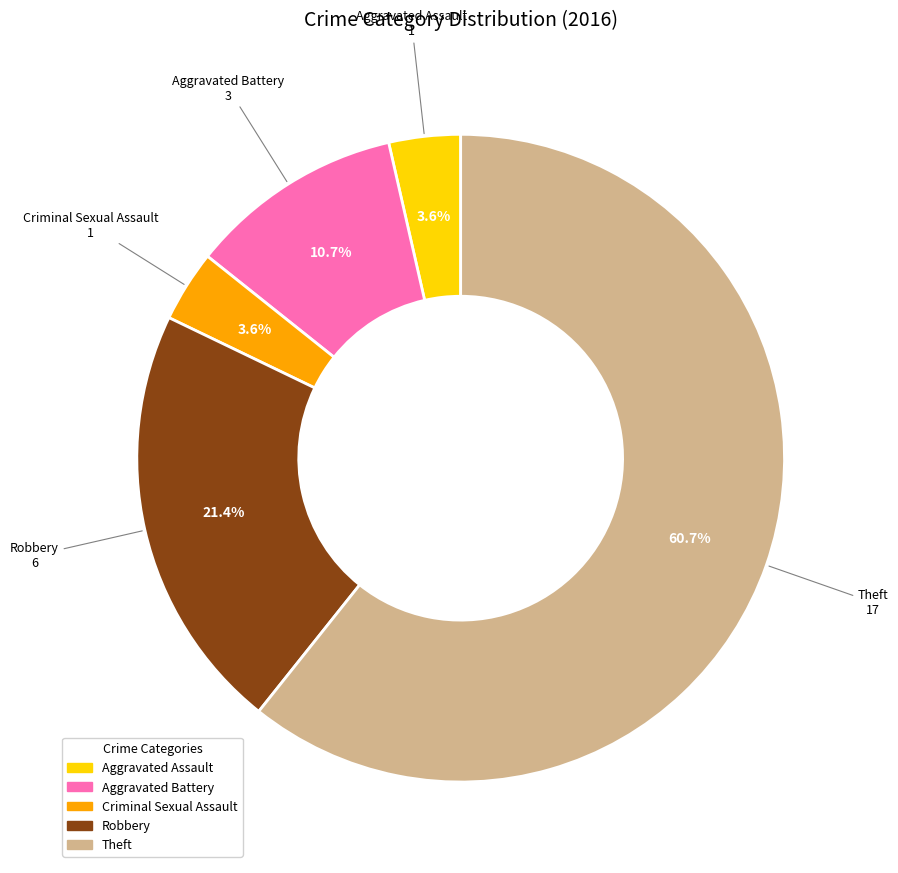

Between Criminal Sexual Assault and Robbery, which is larger?

Robbery